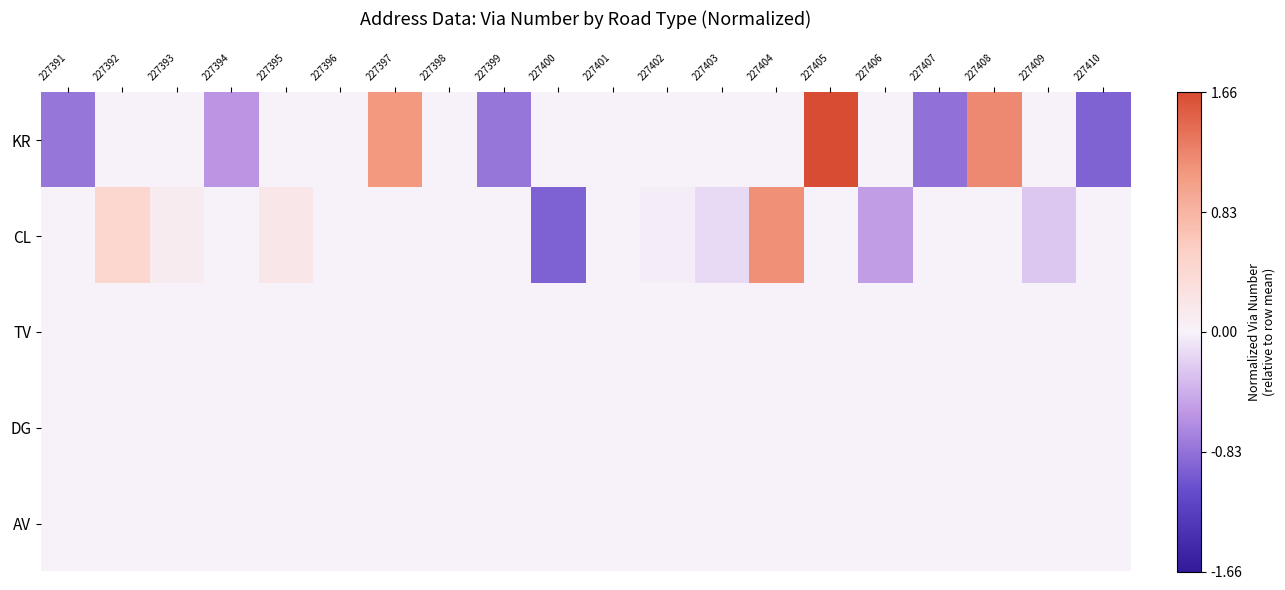

Which series has the widest spread of values?

KR